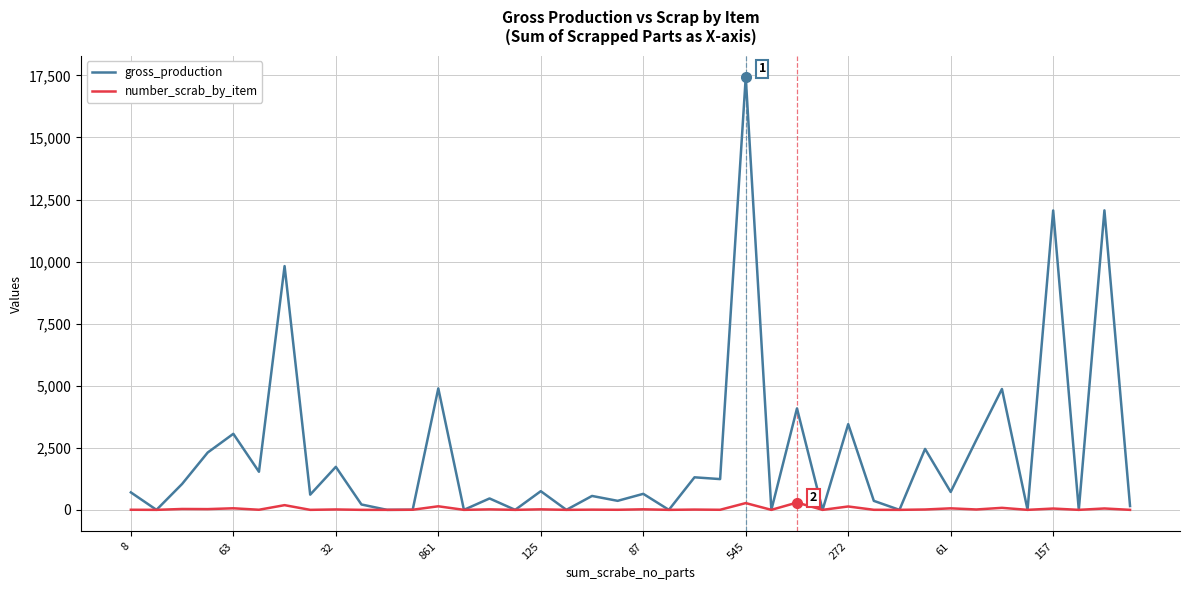

Rank the series by their average value, from lowest to highest.

number_scrab_by_item, gross_production